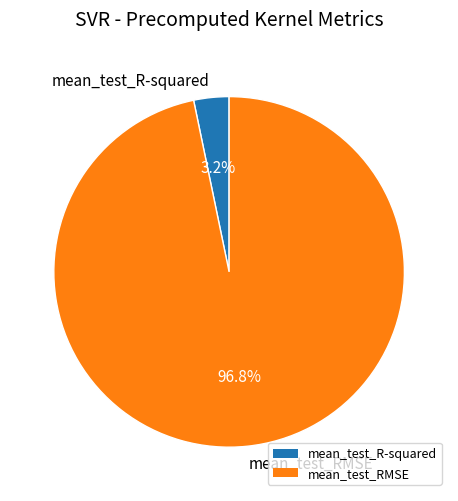

What is the total percentage of mean_test_RMSE and mean_test_R-squared?

100.0%